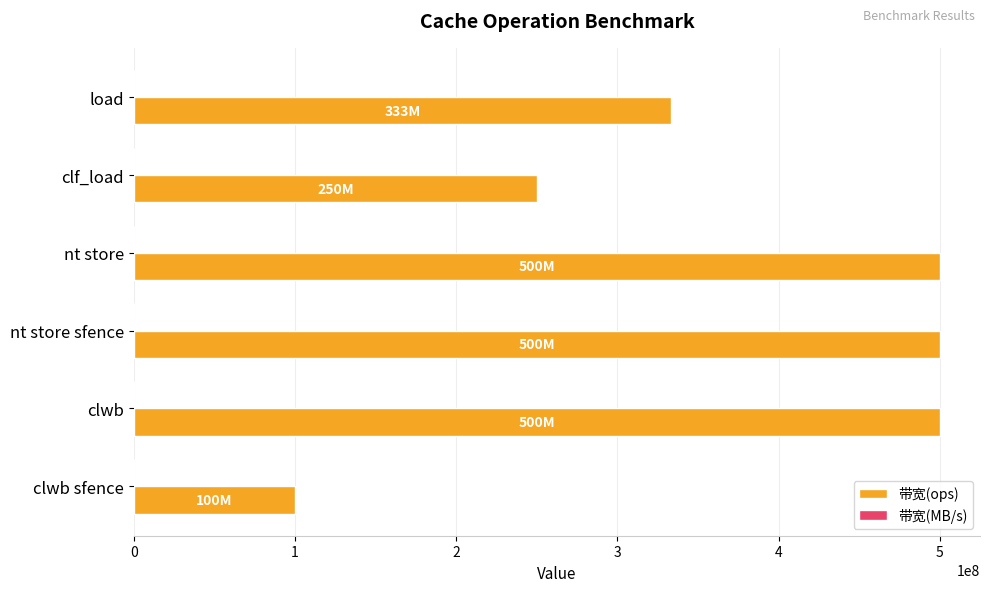

What is the maximum value shown in the chart?

500000000